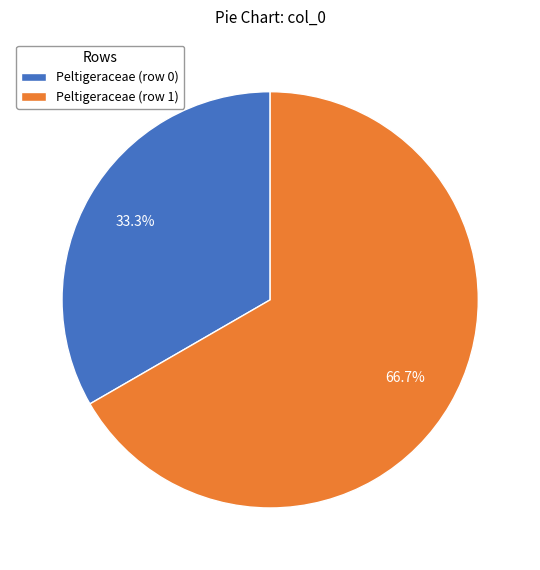

To the nearest percent, what is the difference between the largest and smallest slice percentages?

33%